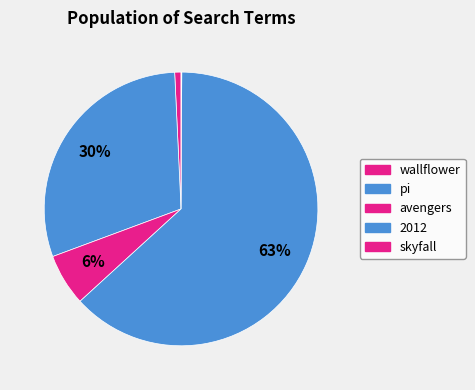

Is it true that avengers is 1% of the pie?

False